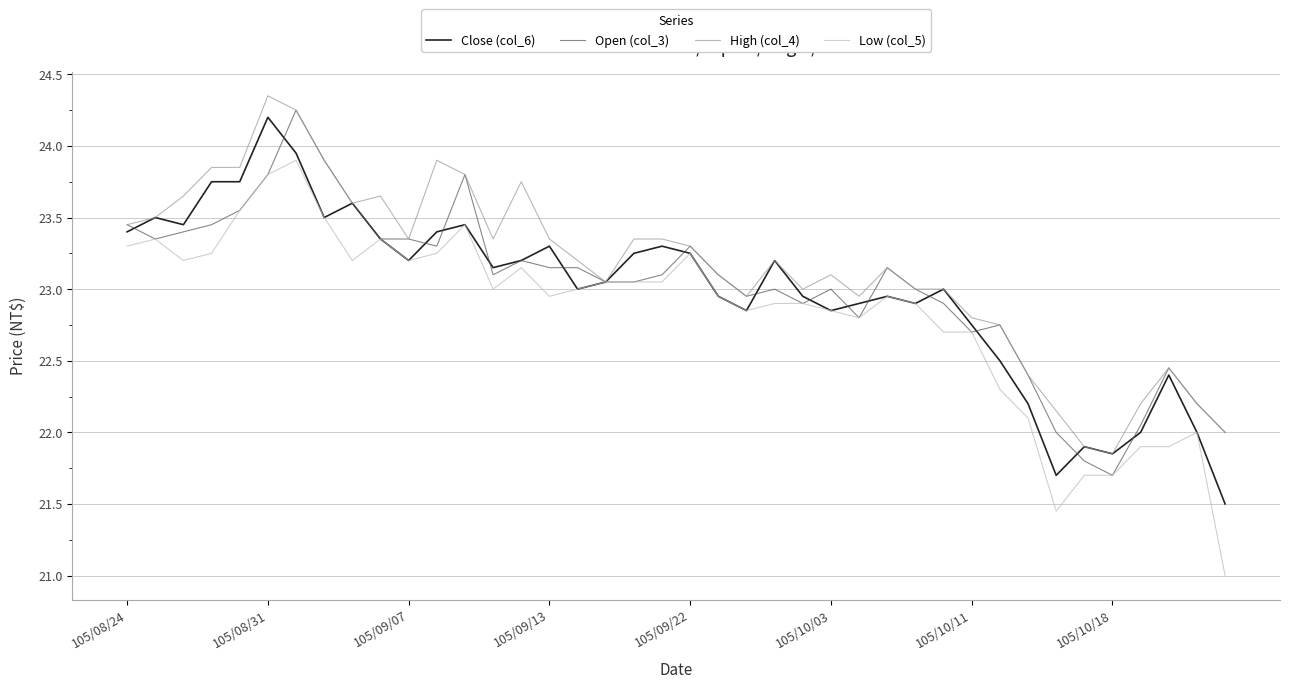

What is the smallest value displayed?

21.0